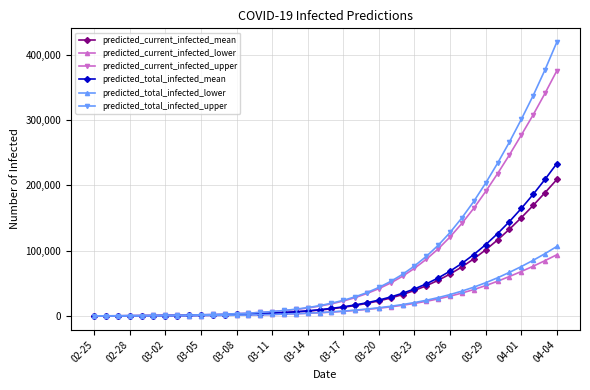

Which series has the largest range (max minus min)?

predicted_total_infected_upper